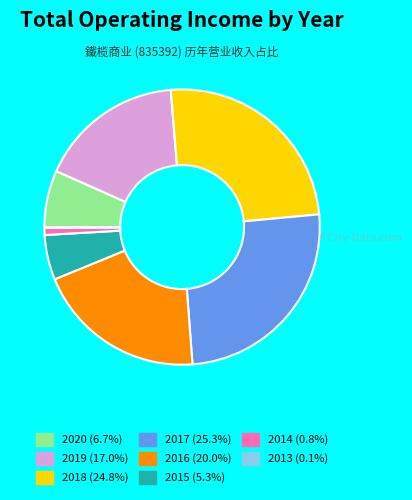

Is 2020 the majority of the pie?

No